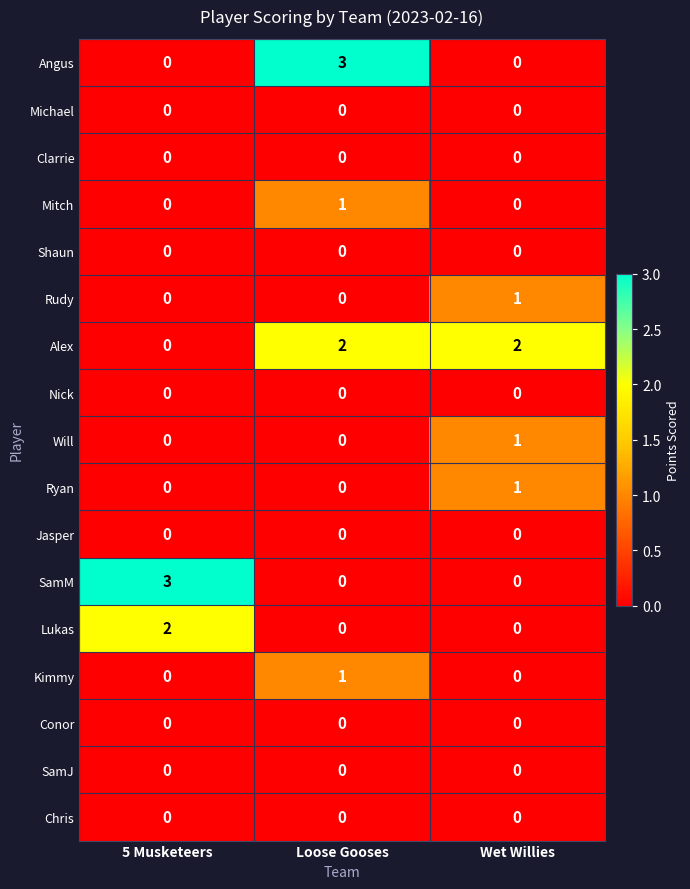

What is the difference between the highest and lowest values at Wet Willies?

2